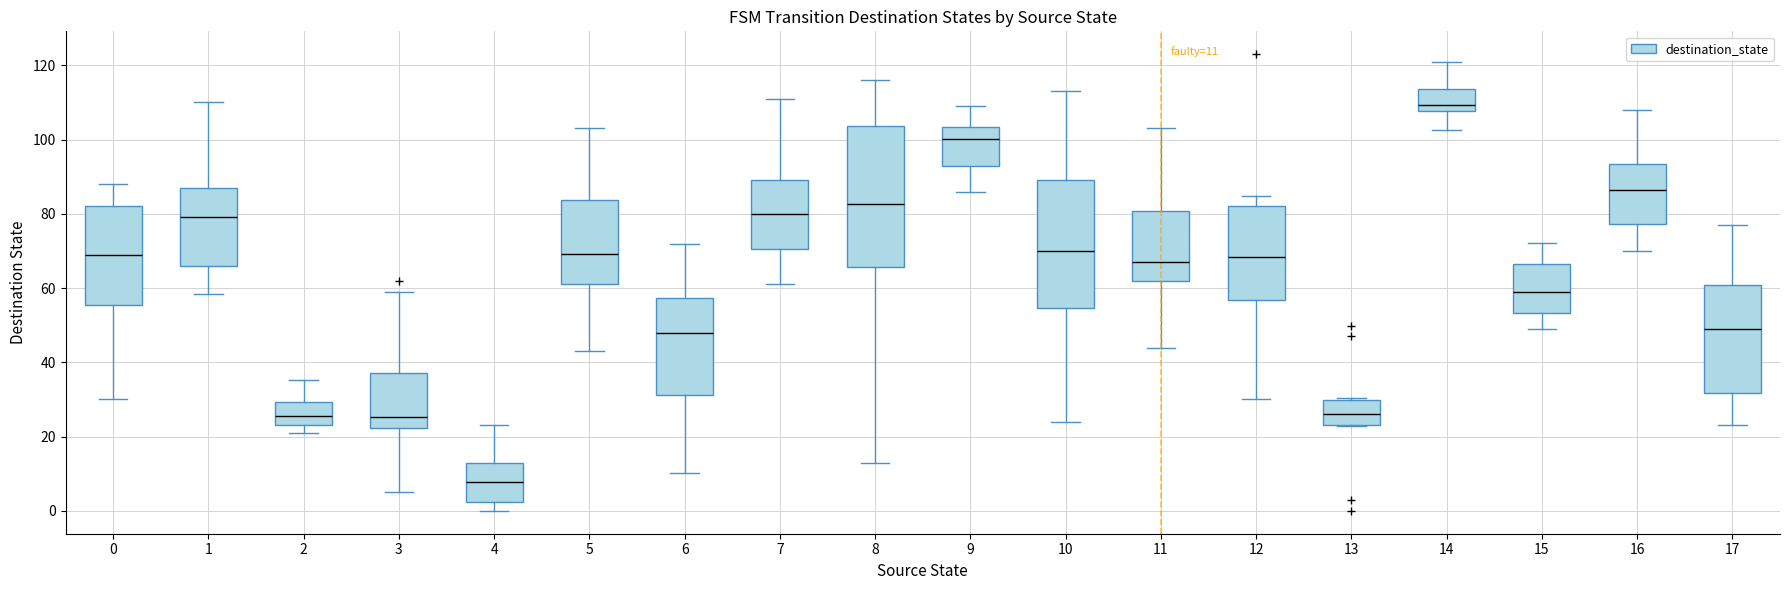

Which box has the lowest median line?

4